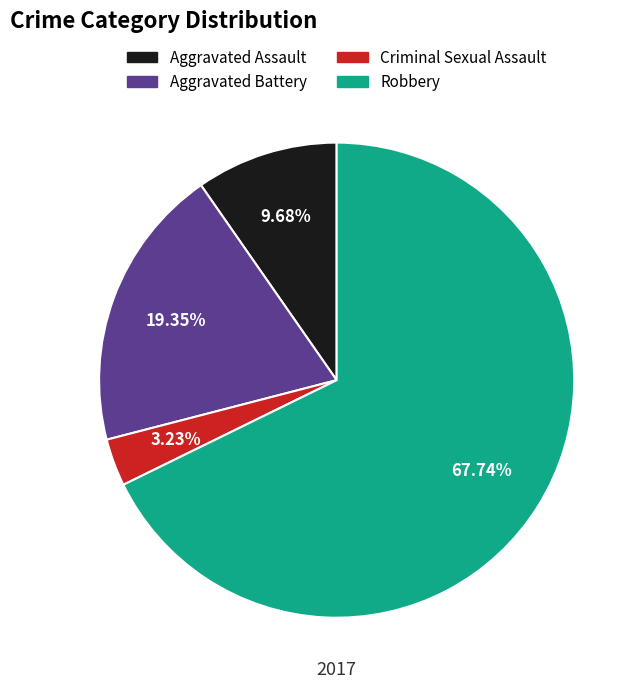

To the nearest percent, what percentage of the pie is Robbery?

68%